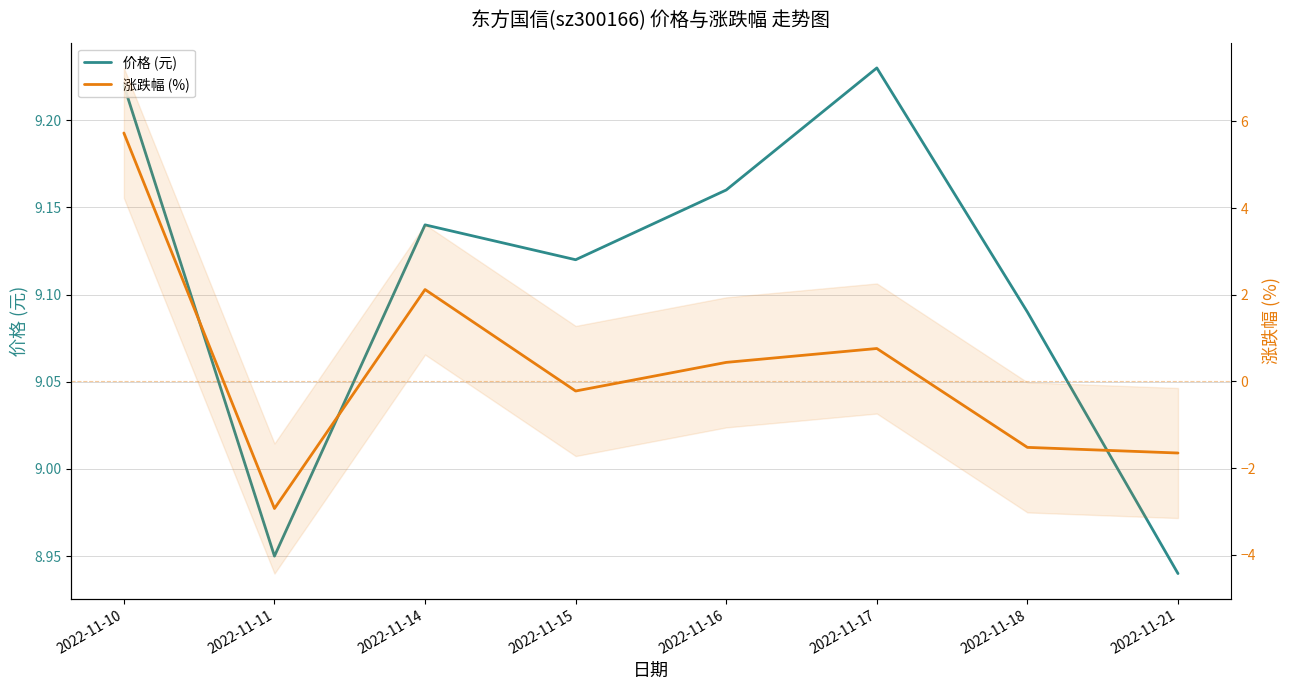

What is the difference between the second highest and second lowest values in the 价格 (元) series?

0.3